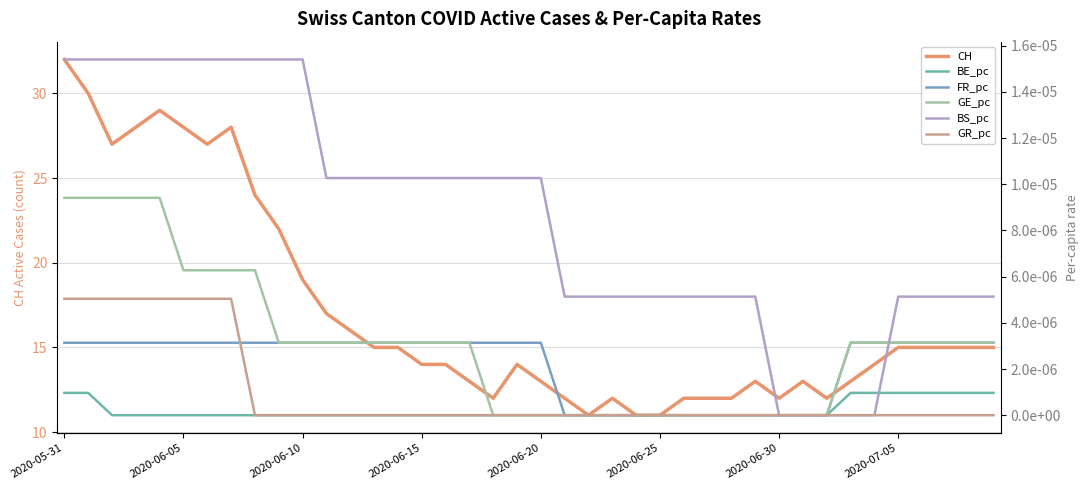

What is the highest value of the CH series?

32